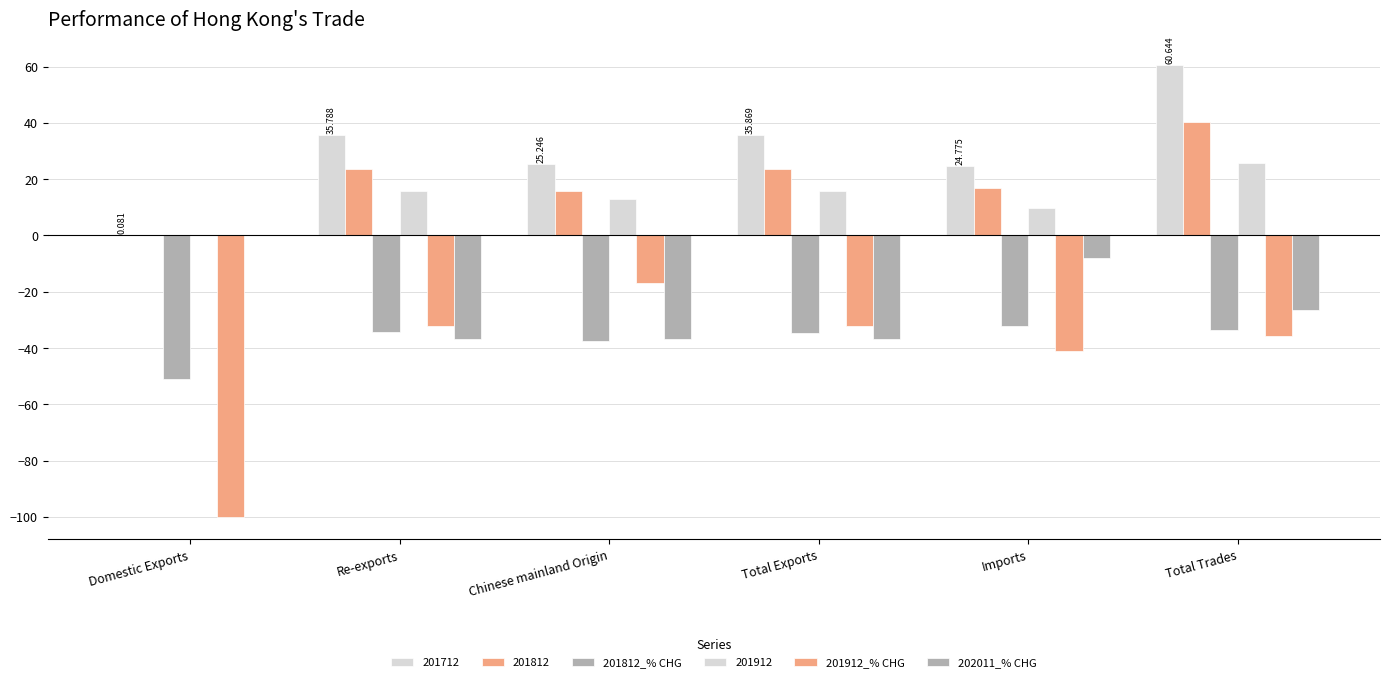

Rank the categories by 201812_% CHG value from lowest to highest.

Domestic Exports, Chinese mainland Origin, Total Exports, Re-exports, Total Trades, Imports